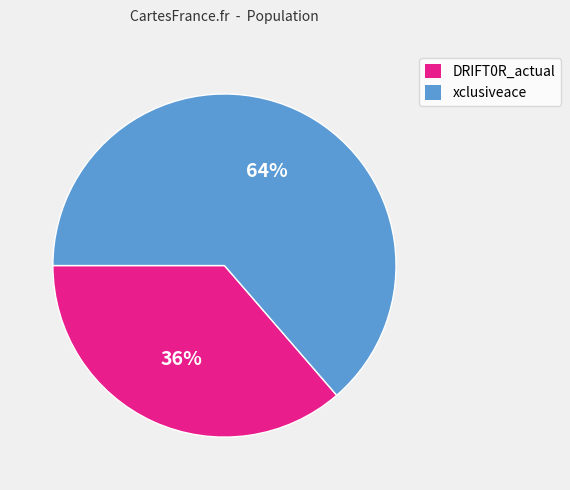

Which category has the biggest portion of the pie?

xclusiveace